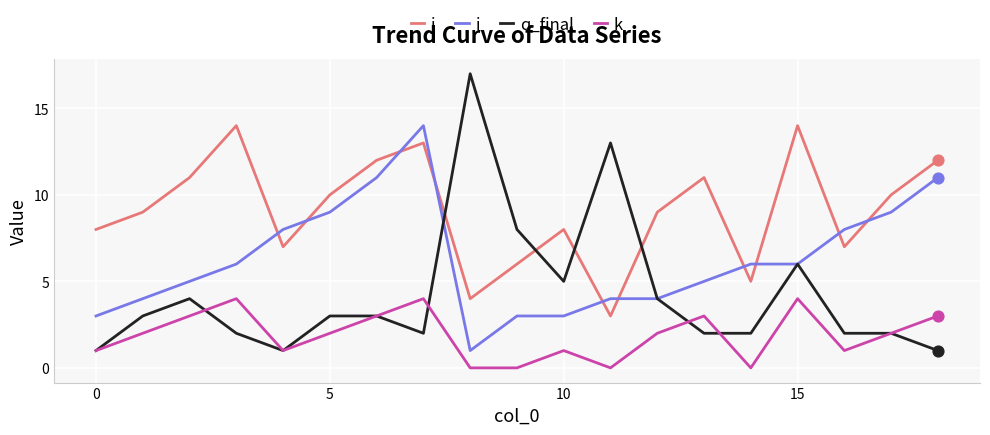

Which series has the largest total across all categories?

j